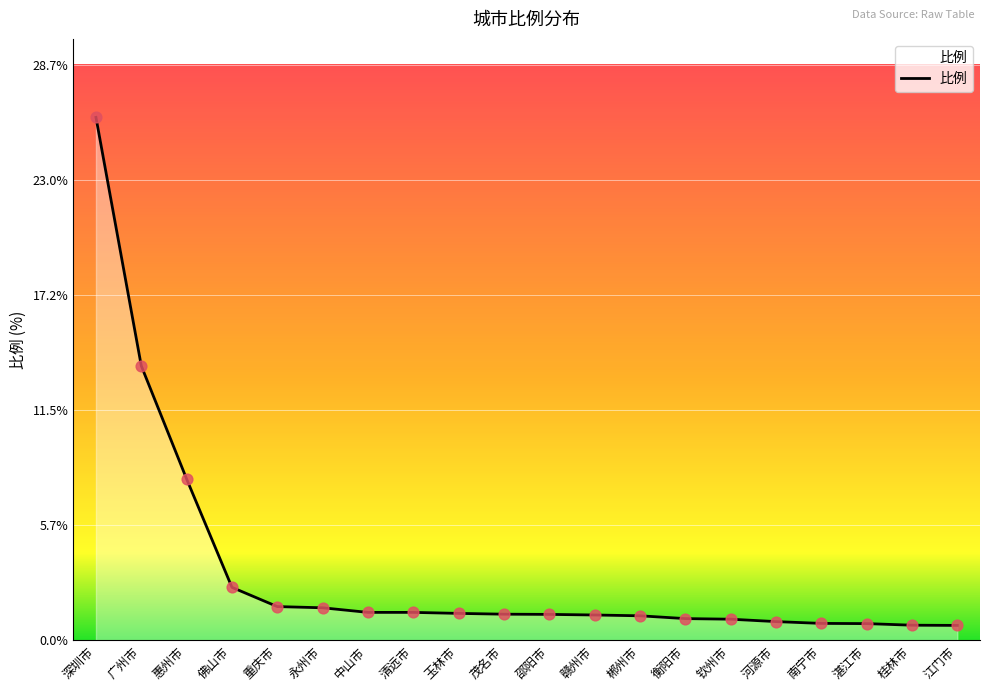

Approximately how many times larger is the value at 邵阳市 compared to 郴州市?

1.1